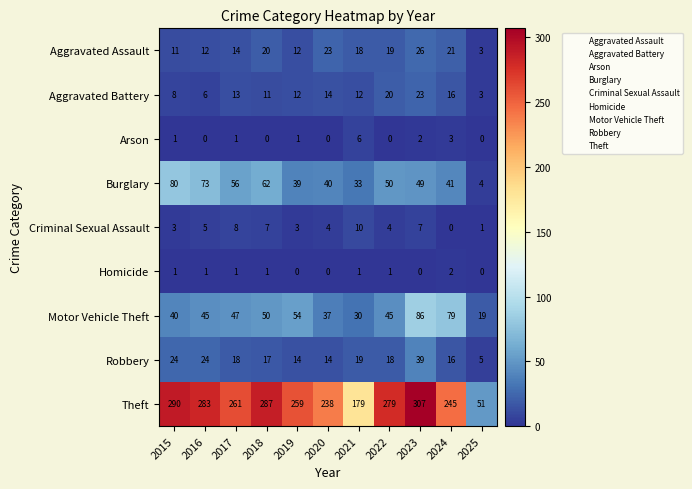

At 2021, list the series in order from smallest to largest.

Homicide, Arson, Criminal Sexual Assault, Aggravated Battery, Aggravated Assault, Robbery, Motor Vehicle Theft, Burglary, Theft